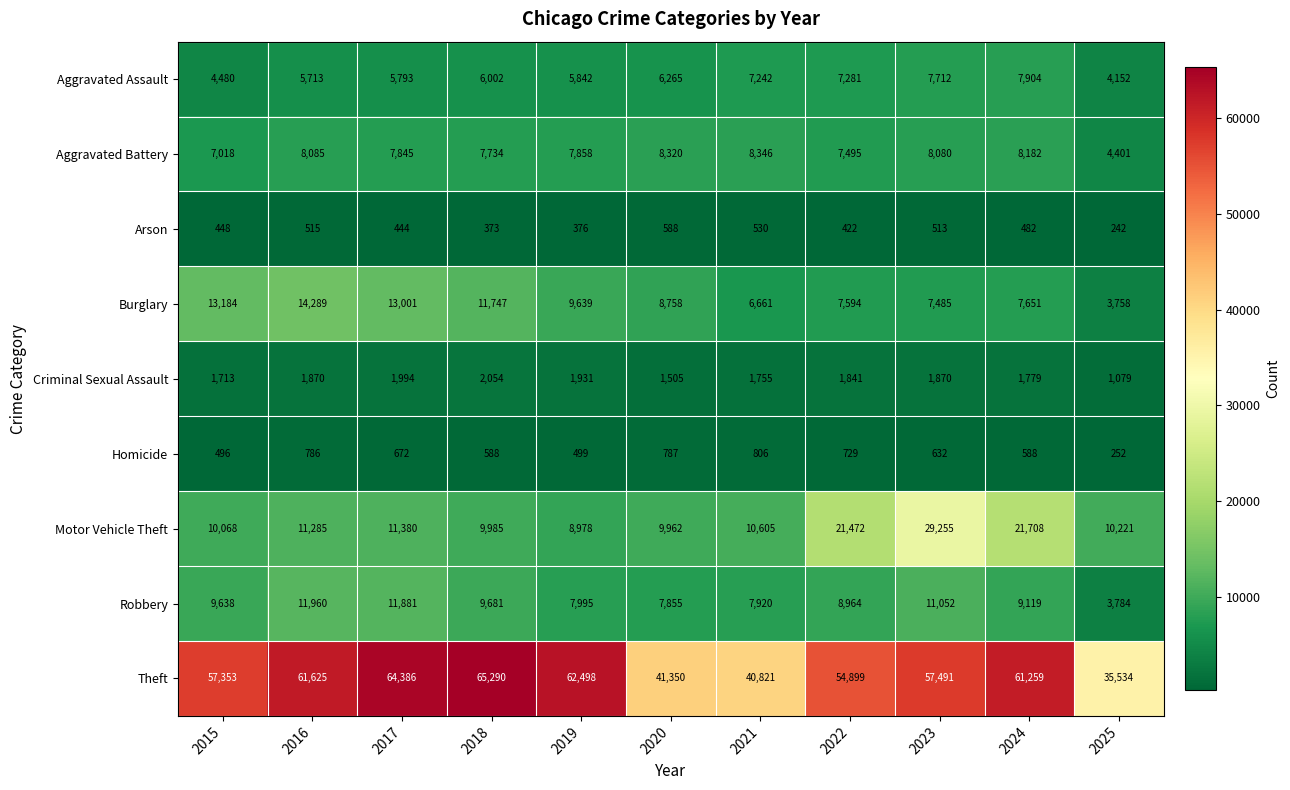

Rank the series at 2025 from lowest to highest value.

Arson, Homicide, Criminal Sexual Assault, Burglary, Robbery, Aggravated Assault, Aggravated Battery, Motor Vehicle Theft, Theft